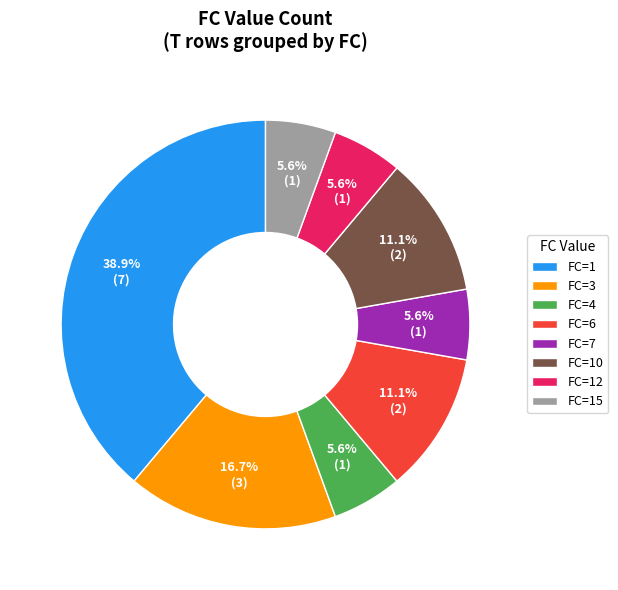

How much of the chart is everything except FC=15?

94.4%